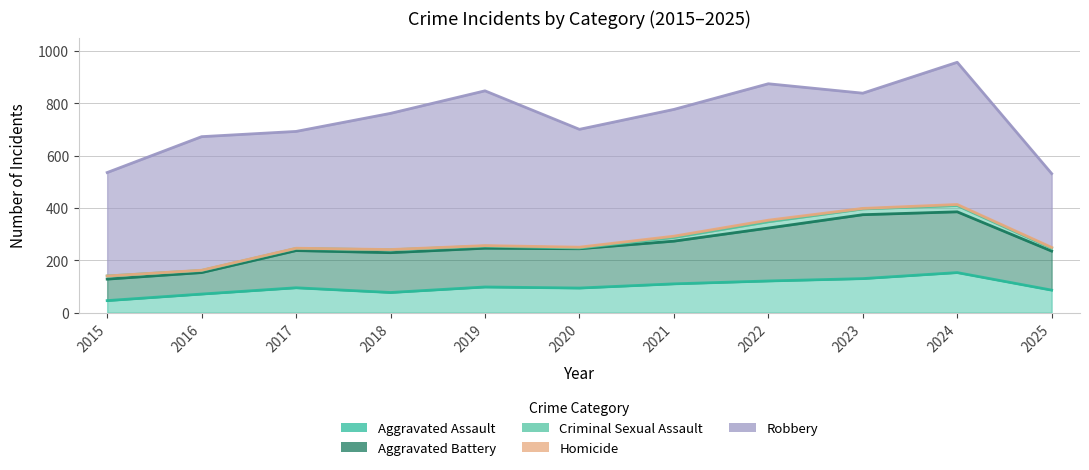

At which category is the sum across all series the highest?

2024